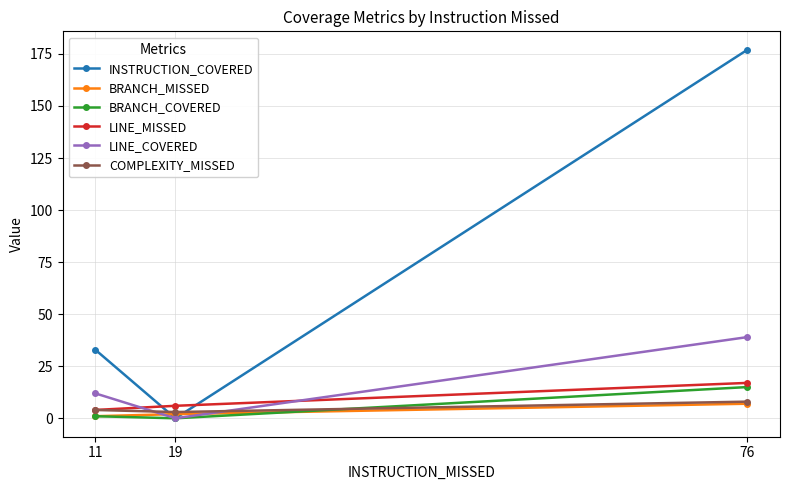

Reading right to left, transcribe all the data shown in this chart.

INSTRUCTION_COVERED: 177	0	33
BRANCH_MISSED: 7	2	1
BRANCH_COVERED: 15	0	1
LINE_MISSED: 17	6	4
LINE_COVERED: 39	0	12
COMPLEXITY_MISSED: 8	3	4